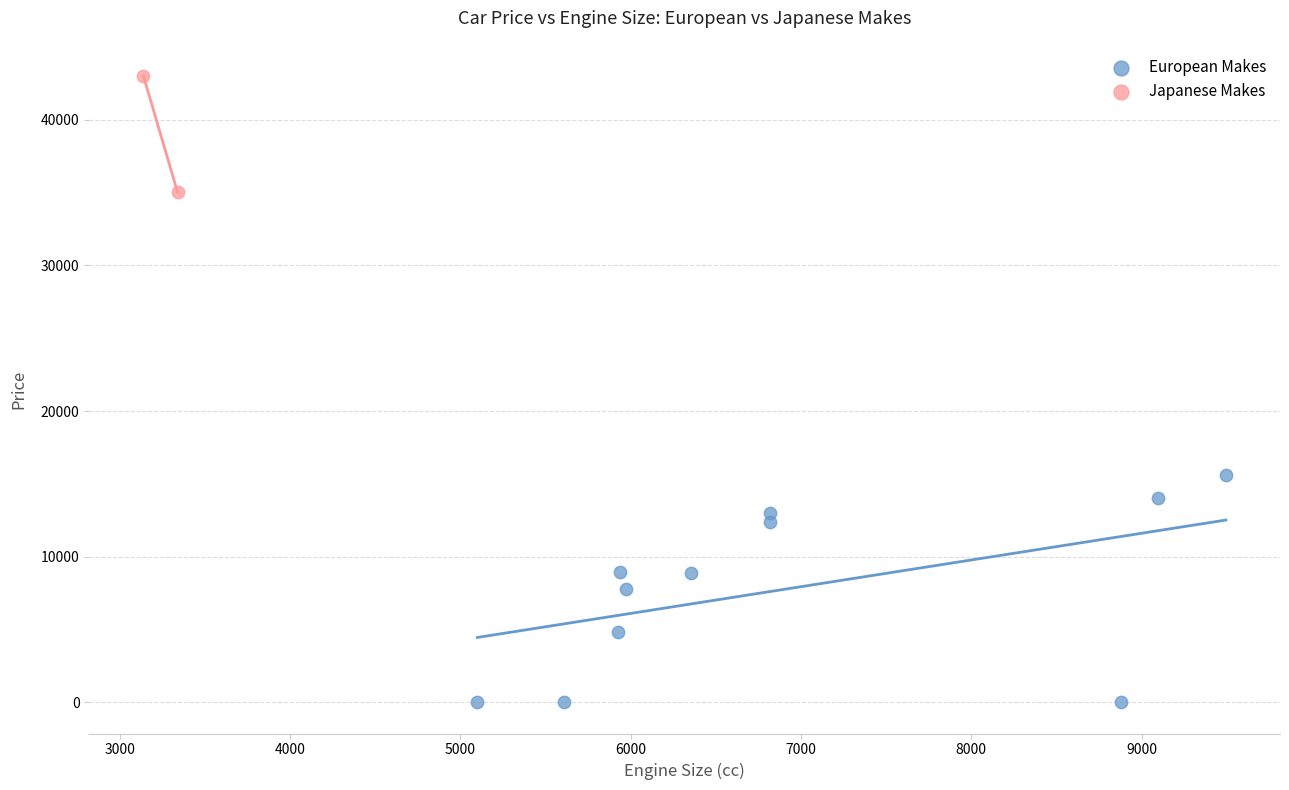

Which series has the widest spread of Y values?

European Makes